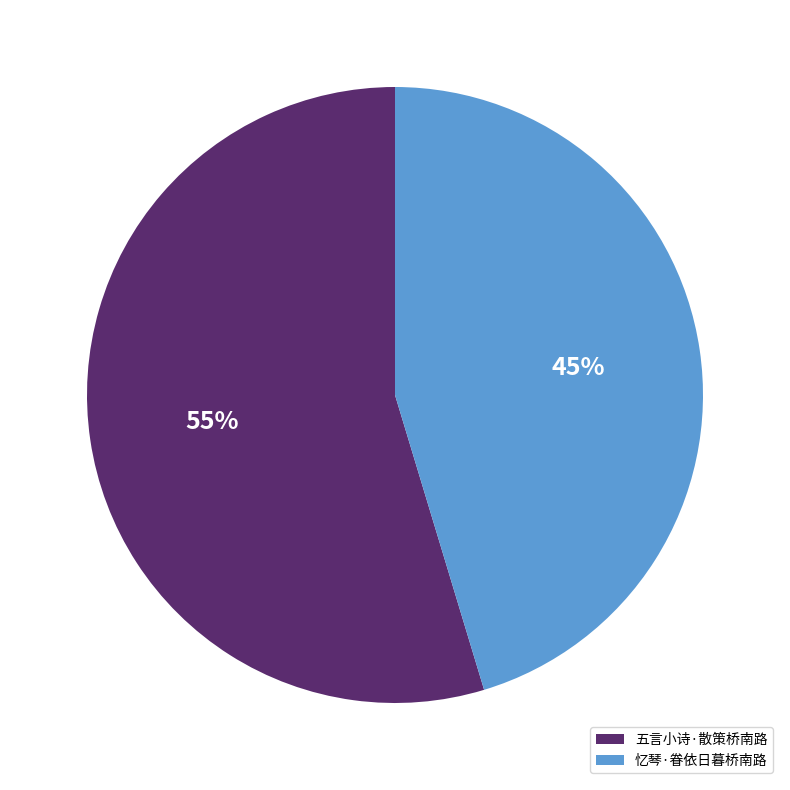

Rank the categories by value from lowest to highest.

忆琴·眷依日暮桥南路, 五言小诗·散策桥南路